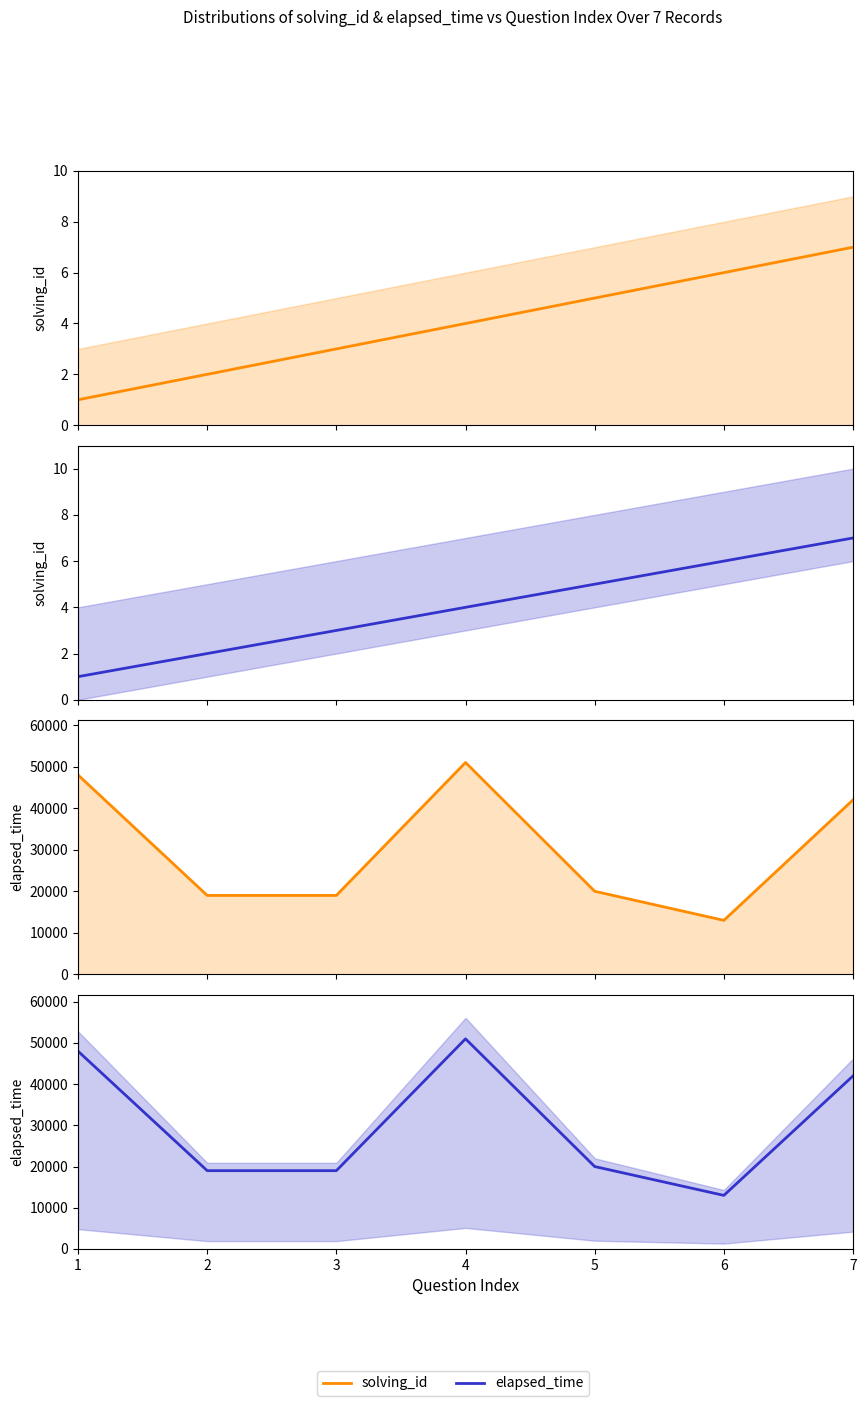

What is the maximum value for elapsed_time?

51000